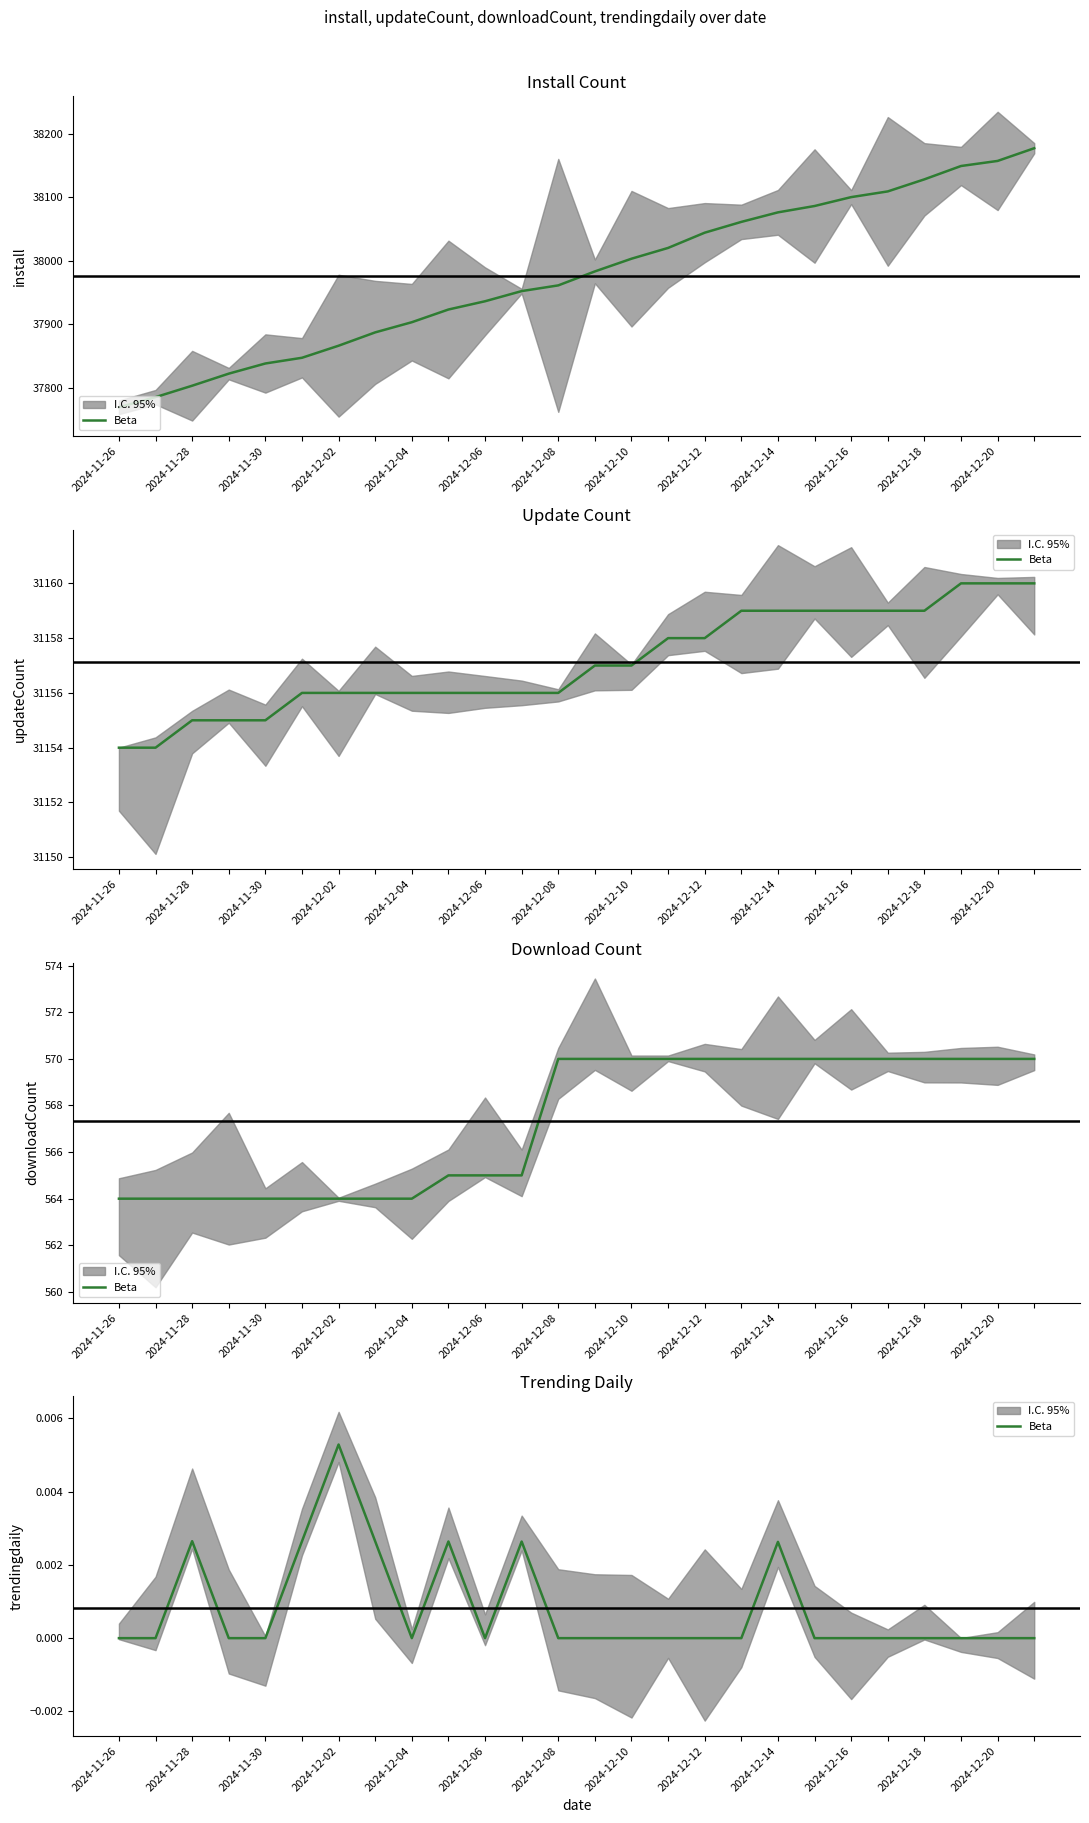

Count the number of values greater than 0.

7